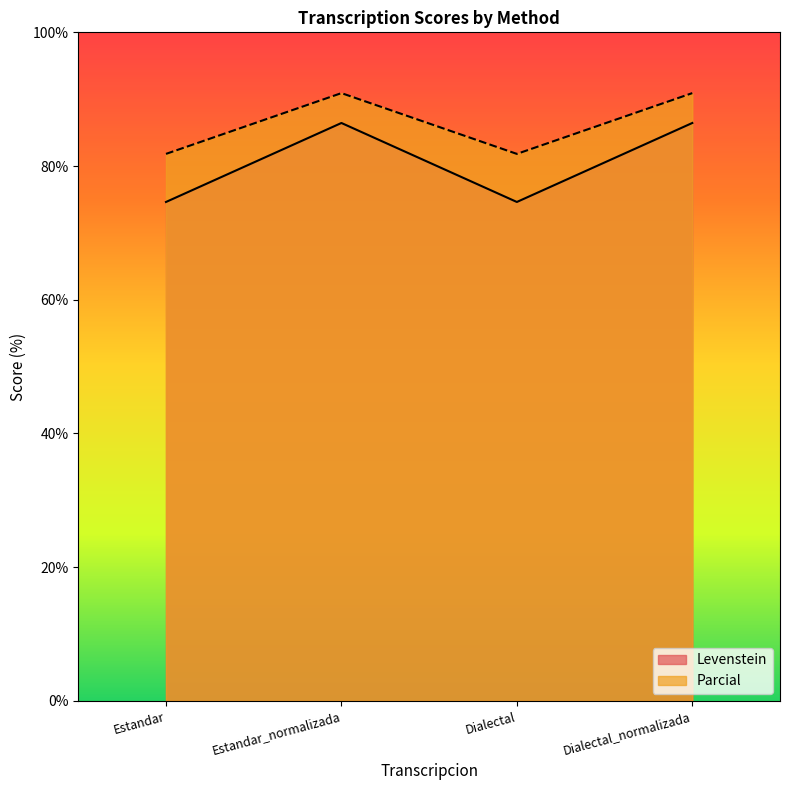

What is the difference between the highest and lowest values at Estandar_normalizada?

4.5